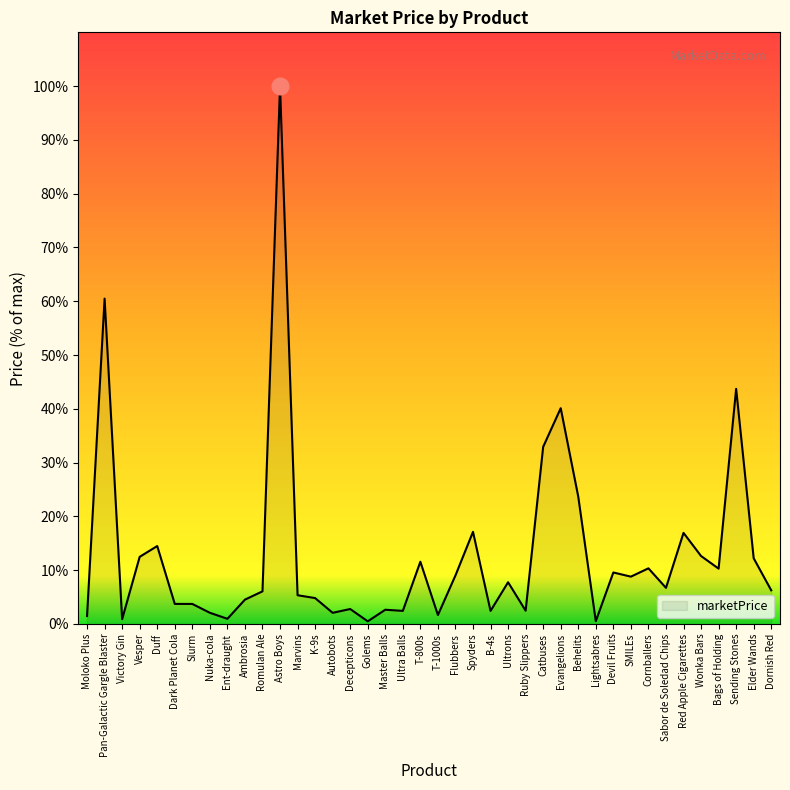

Reading left to right, extract all data points from this chart.

27.5	1126.7	16.4	232.5	269.8	69.5	69.3	38.7	17.9	84.3	113.0	1862.5	99.5	89.7	38.6	51.7	9.2	49.3	45.4	215.5	30.9	168.0	319.0	45.3	144.5	46.0	613.4	747.1	441.0	9.7	178.3	163.9	192.7	125.0	315.4	235.3	191.6	814.2	227.5	116.5